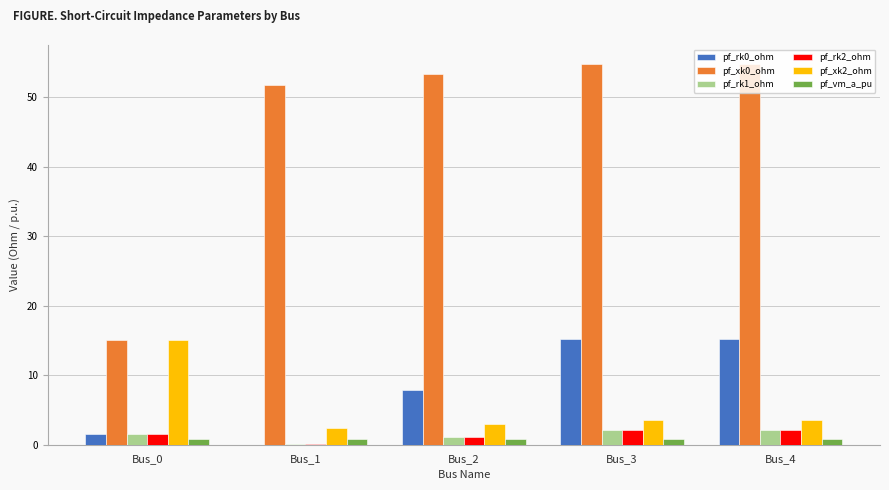

How many groups of bars are there?

5